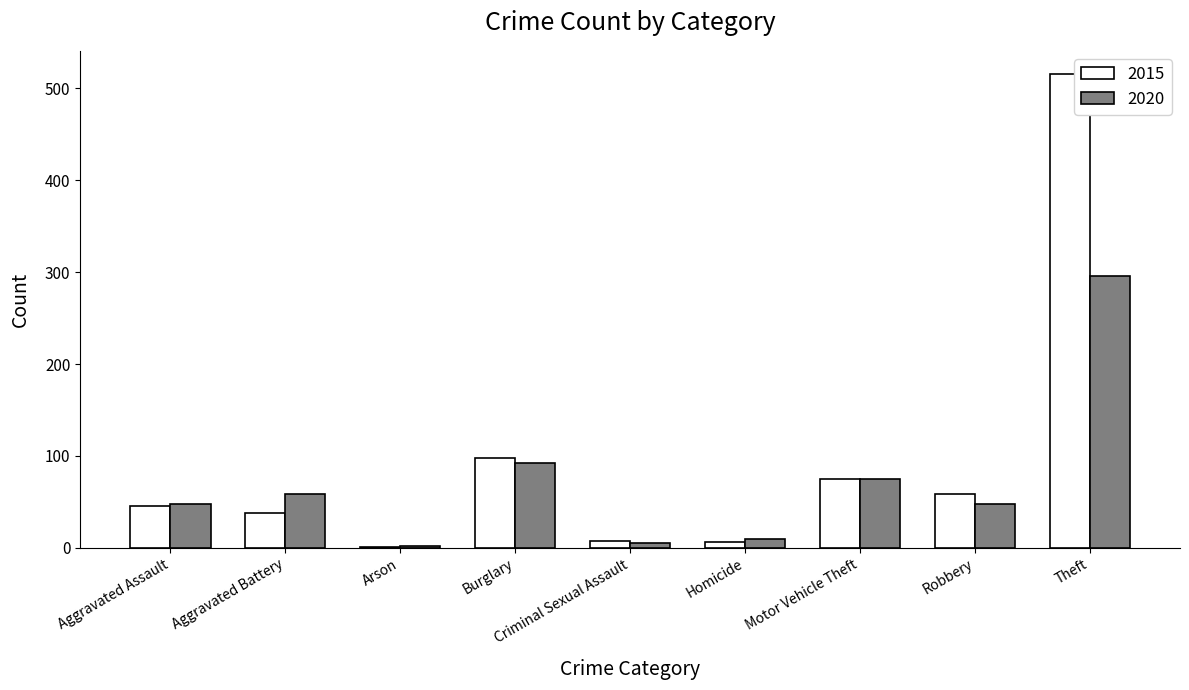

Which series has the largest total across all categories?

2015